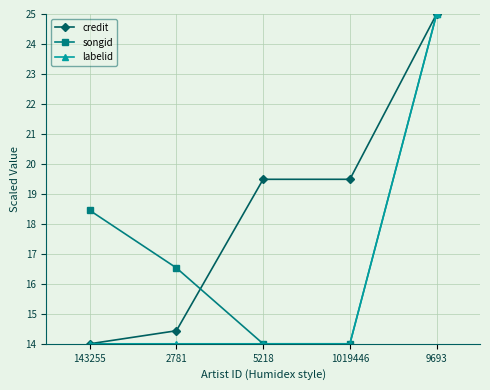

What is the difference between the highest and lowest values at 1019446?

5.5